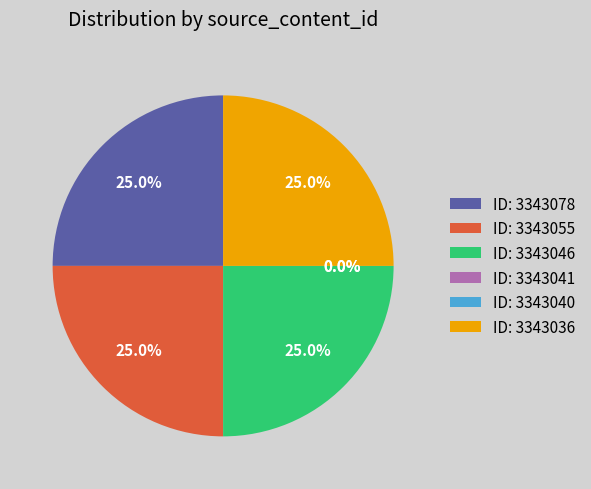

How many slices are in this pie chart?

6